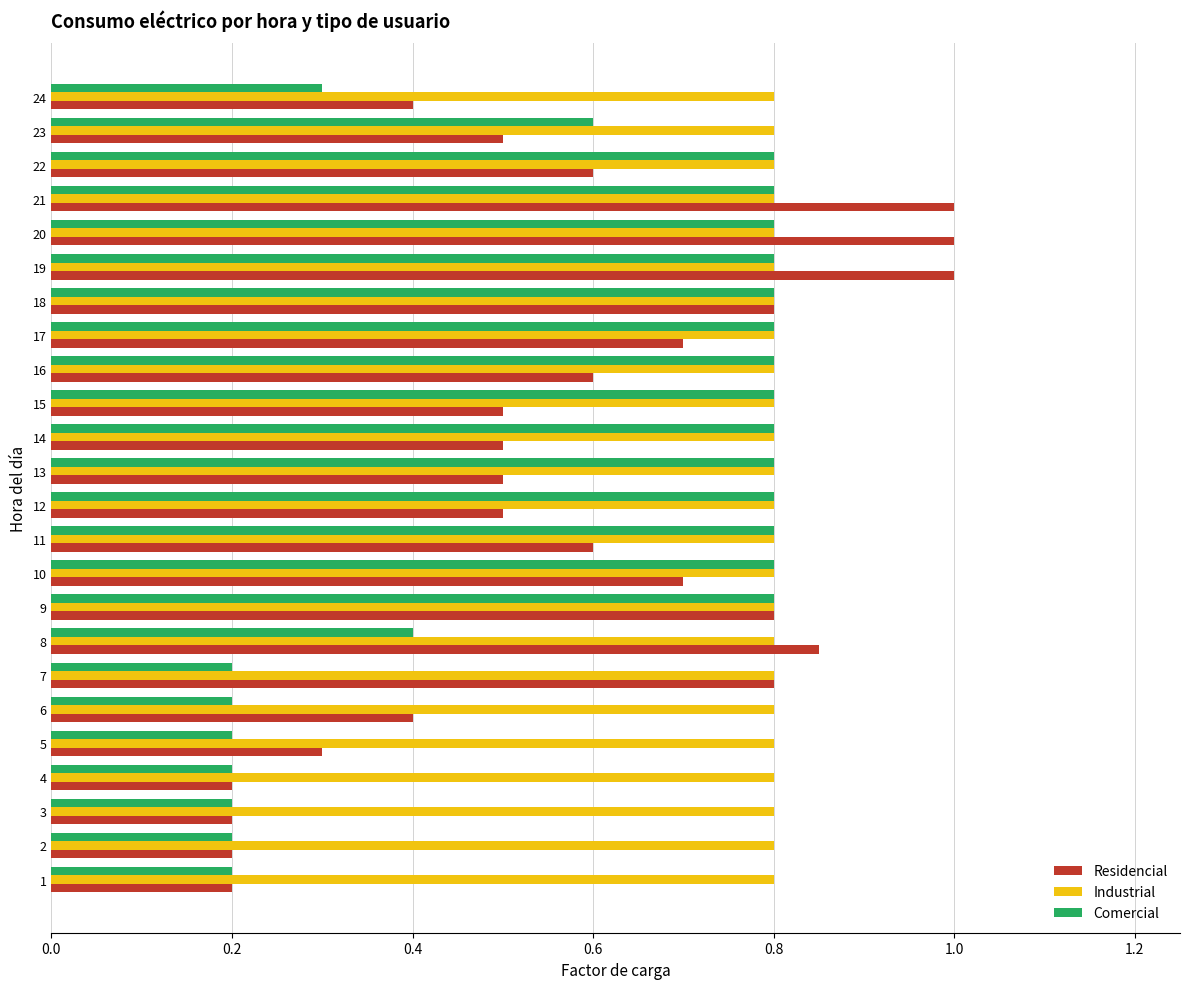

At how many categories does at least one series exceed 0?

24